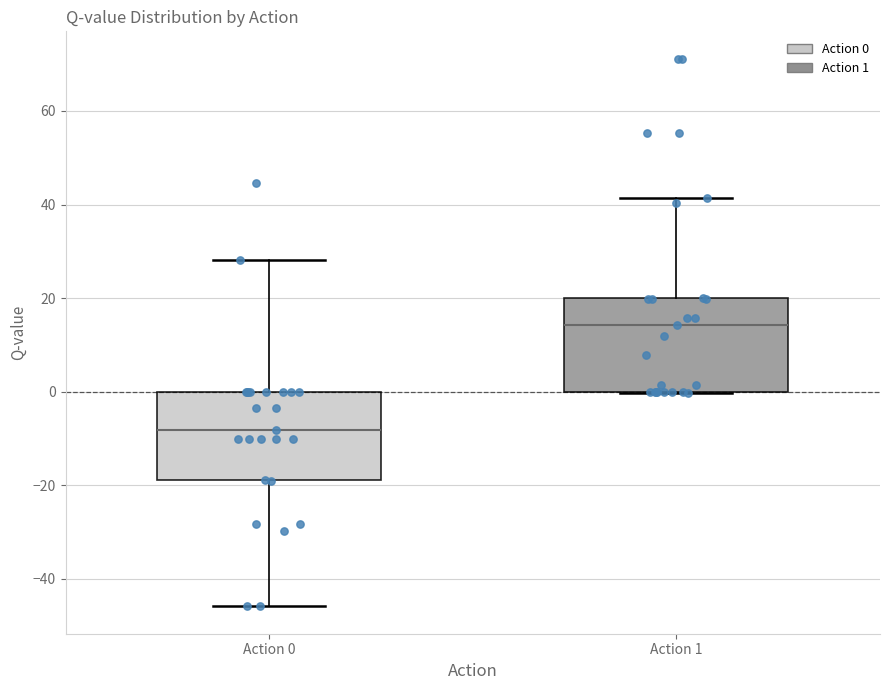

Reading left to right, read every box against the y-axis: the position of its median line, the range the box covers, and the ends of its whiskers. The values are not printed on the chart, so give them approximately, as read against the axis.

Action 0: median -8, box -18 to 0, whiskers -46 to 28
Action 1: median 14, box 0 to 20, whiskers 0 to 42